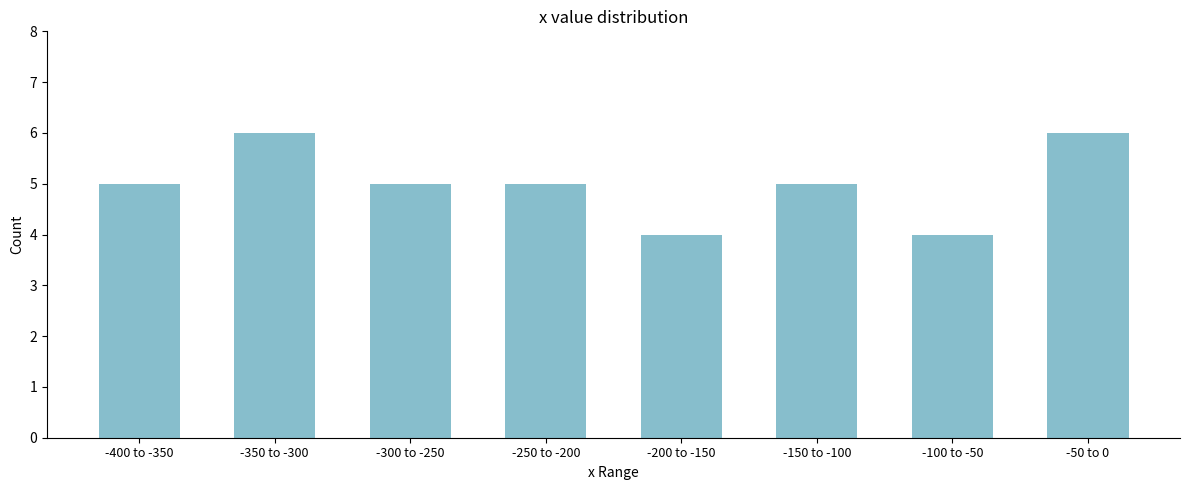

Reading left to right, what are all the values shown in this chart?

5	6	5	5	4	5	4	6